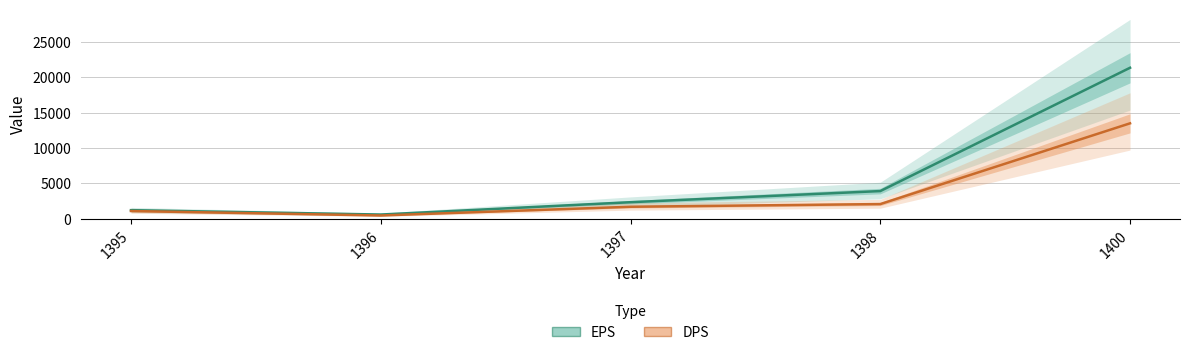

List the series in order of their peak value, highest first.

EPS, DPS